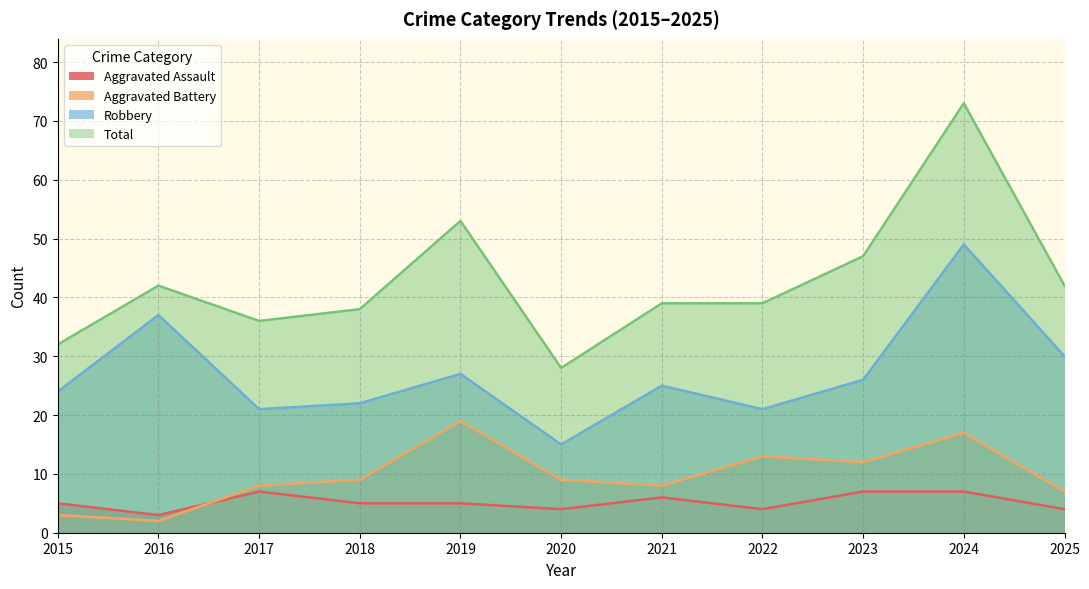

What is the lowest value of the Aggravated Battery series?

2